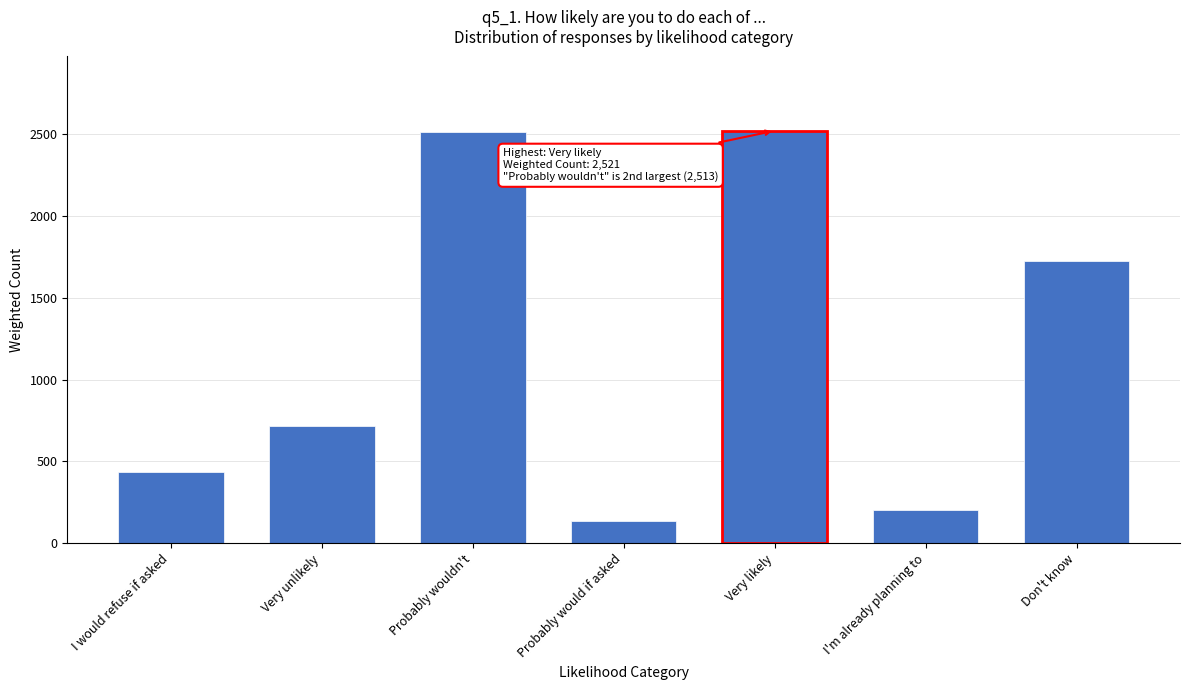

What is the change in value from Very unlikely to Don't know?

+1004.8